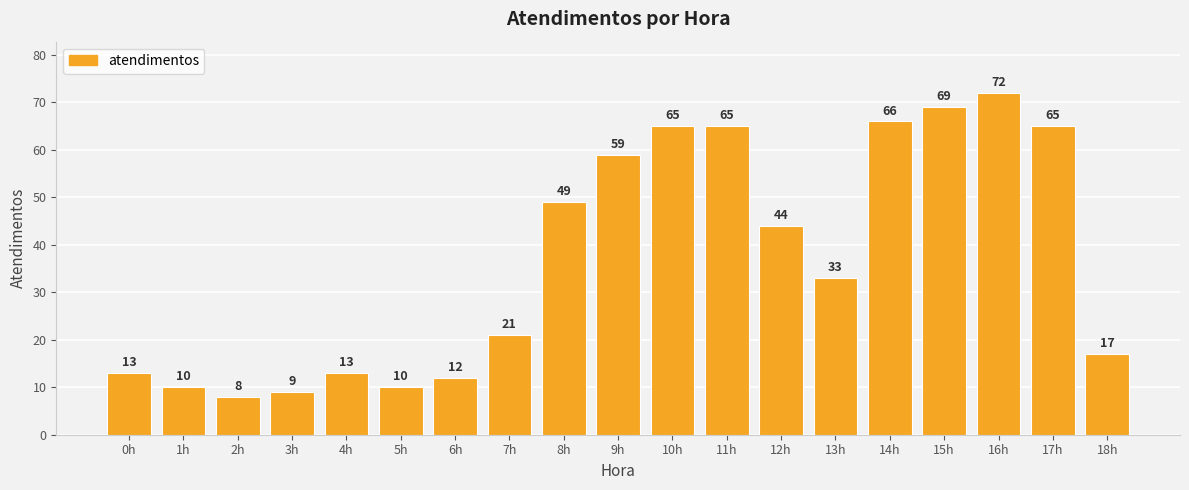

Does the chart contain stacked bars?

No